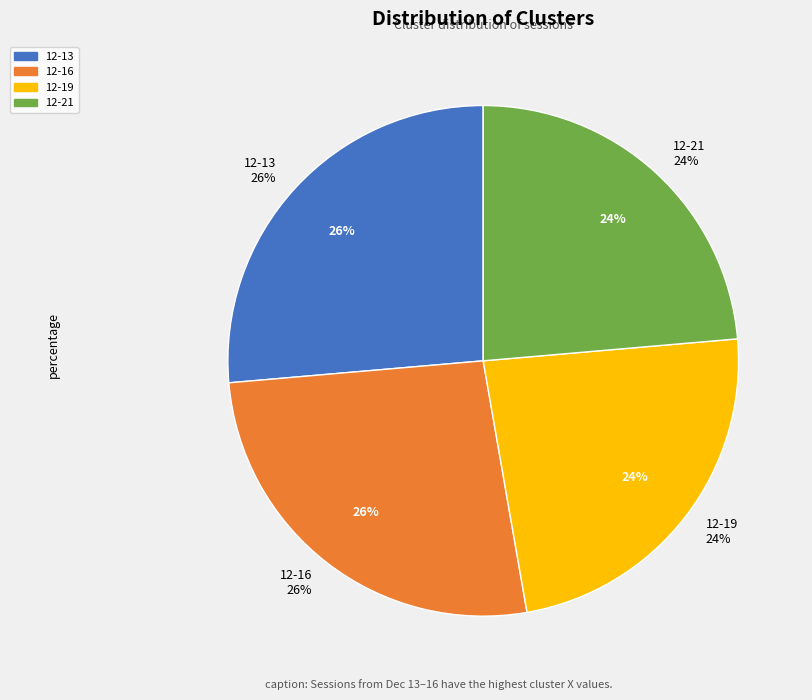

To the nearest percent, what is the combined percentage of juana 12-13-2022.mat and juana 12-16-2022.mat?

53%